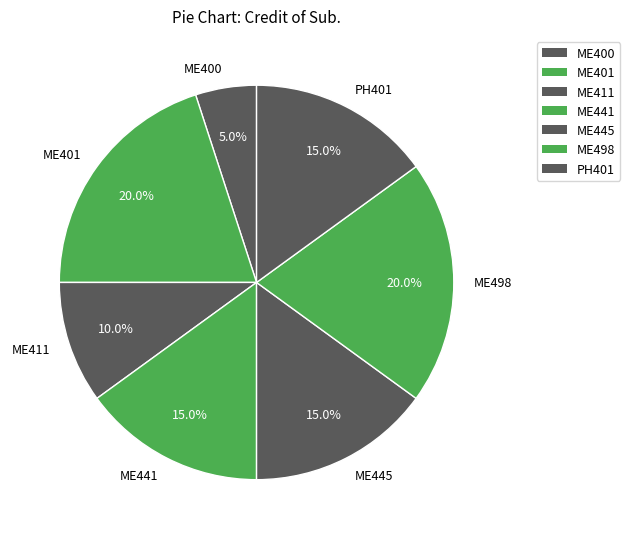

Which has a higher value, ME400 or ME411?

ME411